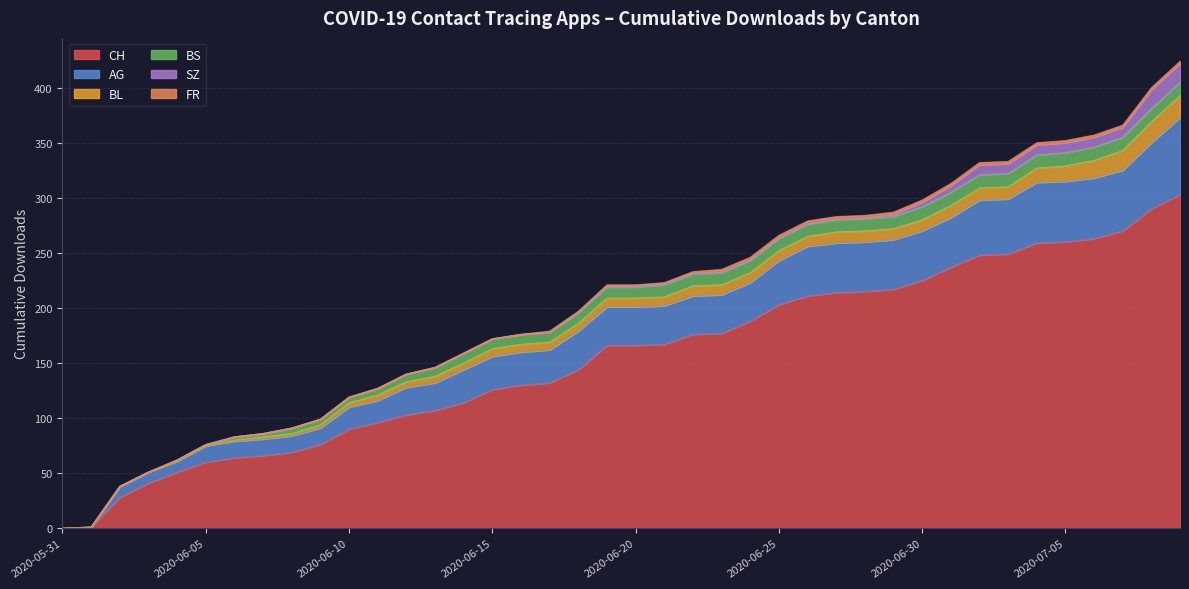

Which category has the lowest value in the FR series?

2020-05-31